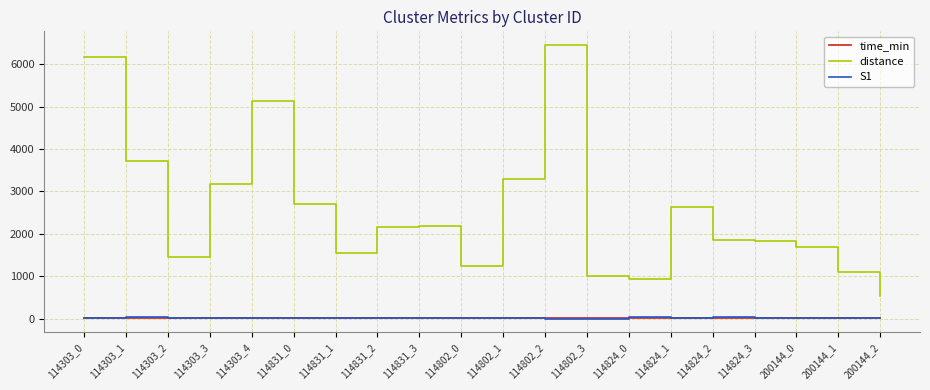

True or false: distance and time_min intersect in this chart.

False